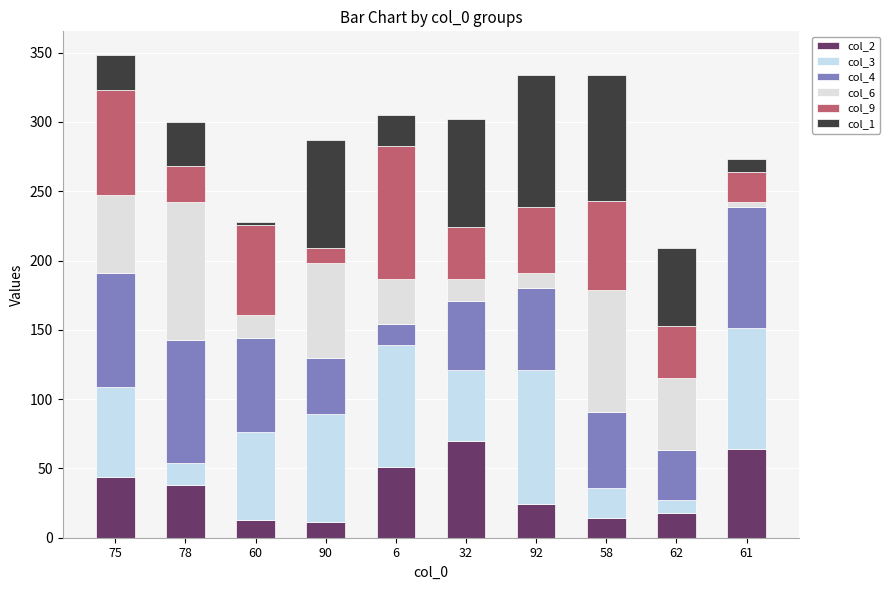

Which series changed the most between 78 and 32?

col_6